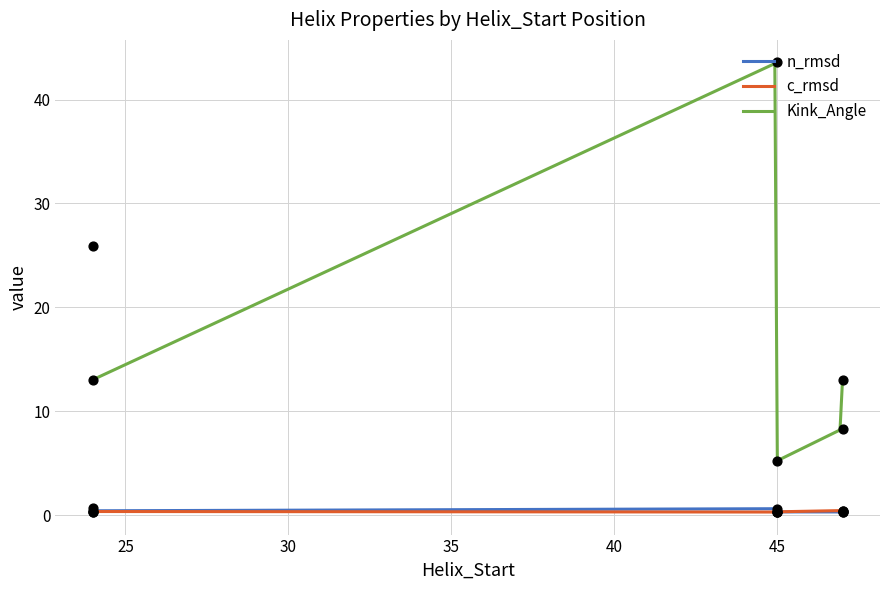

True or false: Kink_Angle and n_rmsd intersect in this chart.

False